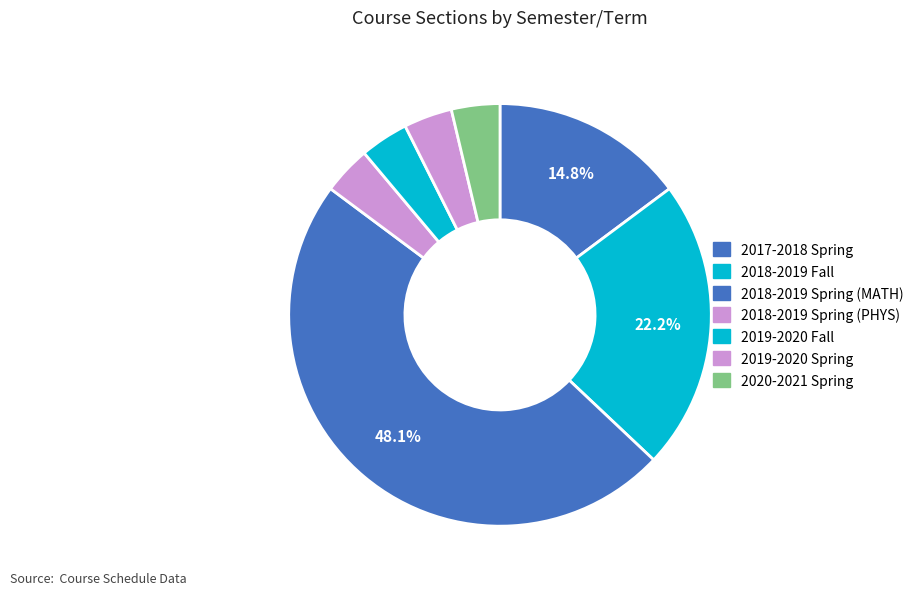

To the nearest percent, what is the average slice percentage?

14%